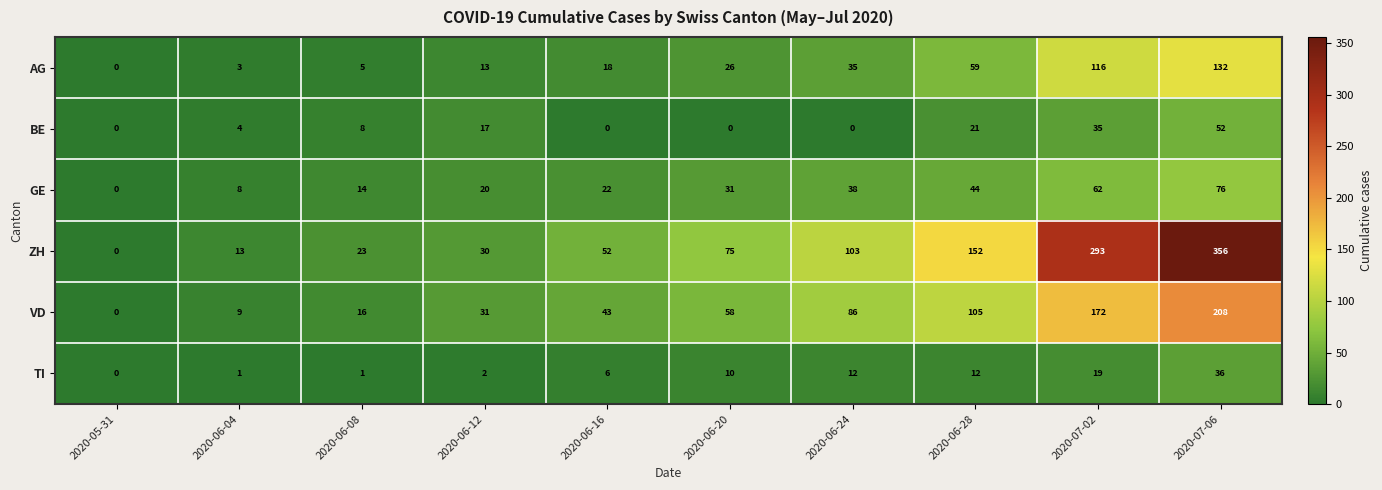

At which label does VD reach its peak?

2020-07-06